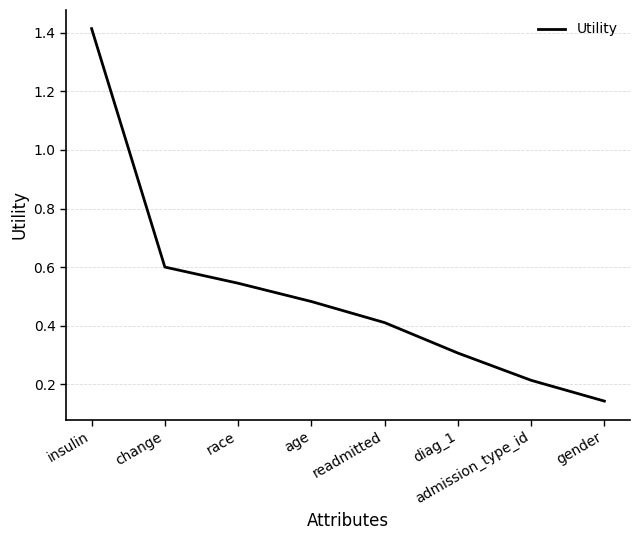

Which has a higher value, admission_type_id or change?

change